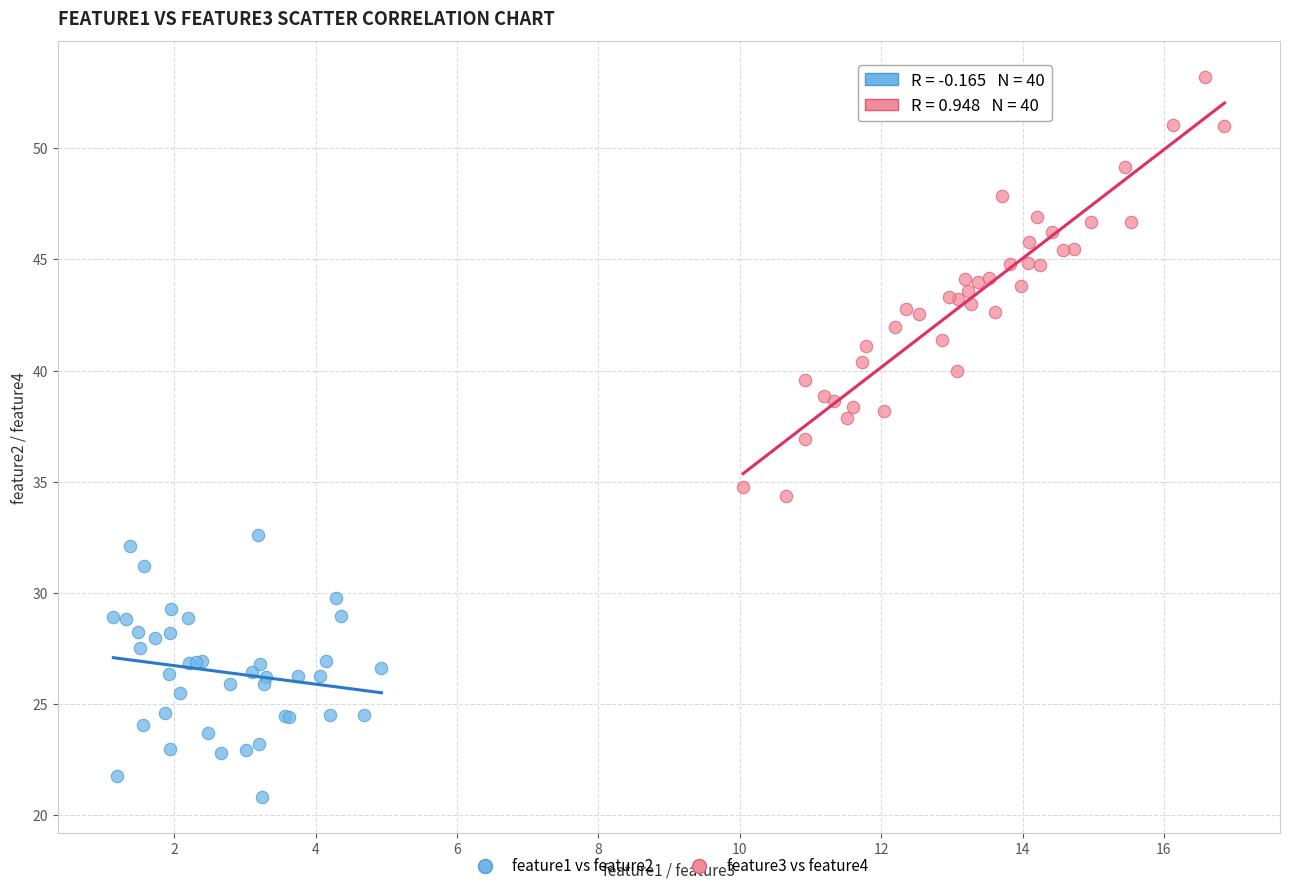

Which series reaches the minimum Y coordinate?

feature1 vs feature2